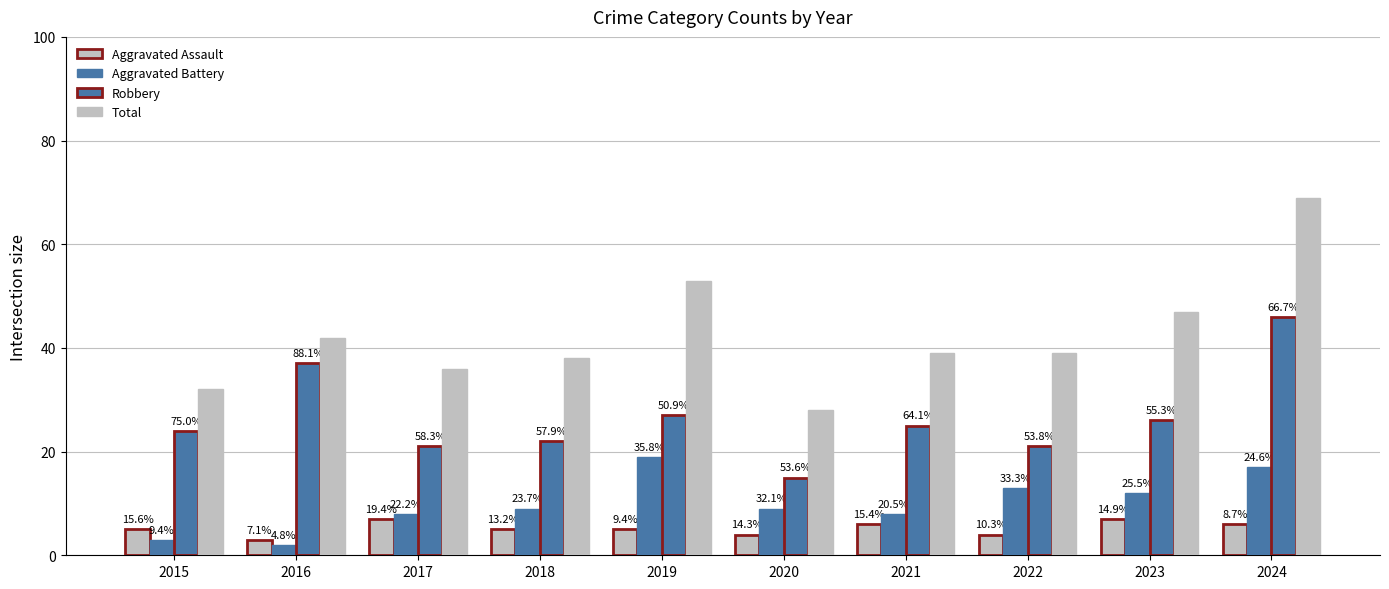

Is the value of Total at 2015 greater than the value of Robbery at 2015?

Yes